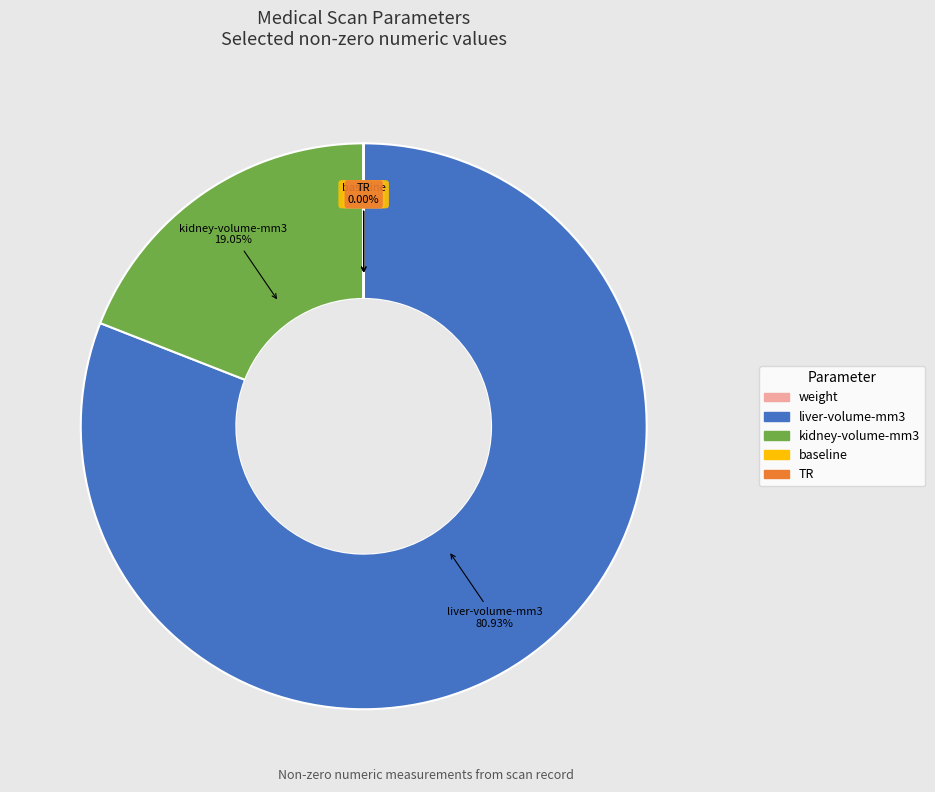

Is liver-volume-mm3 the majority of the pie?

Yes